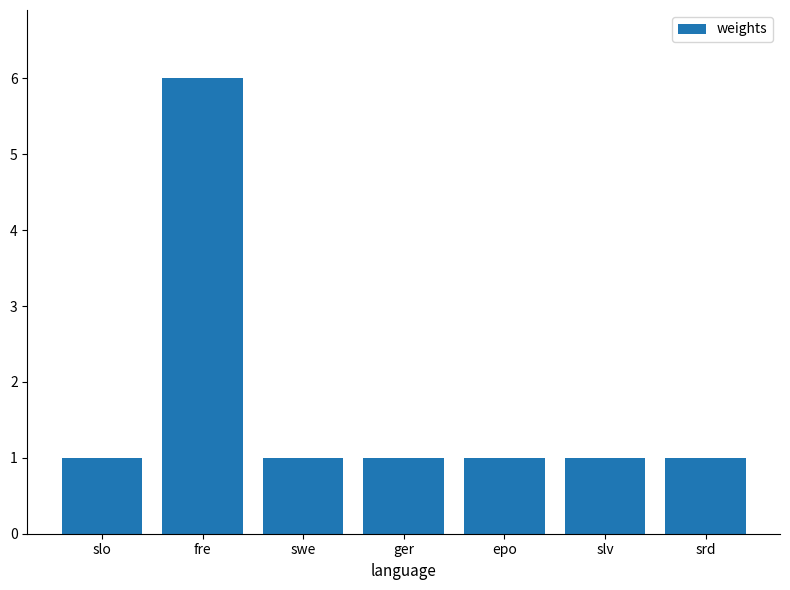

What position from the left is swe?

3